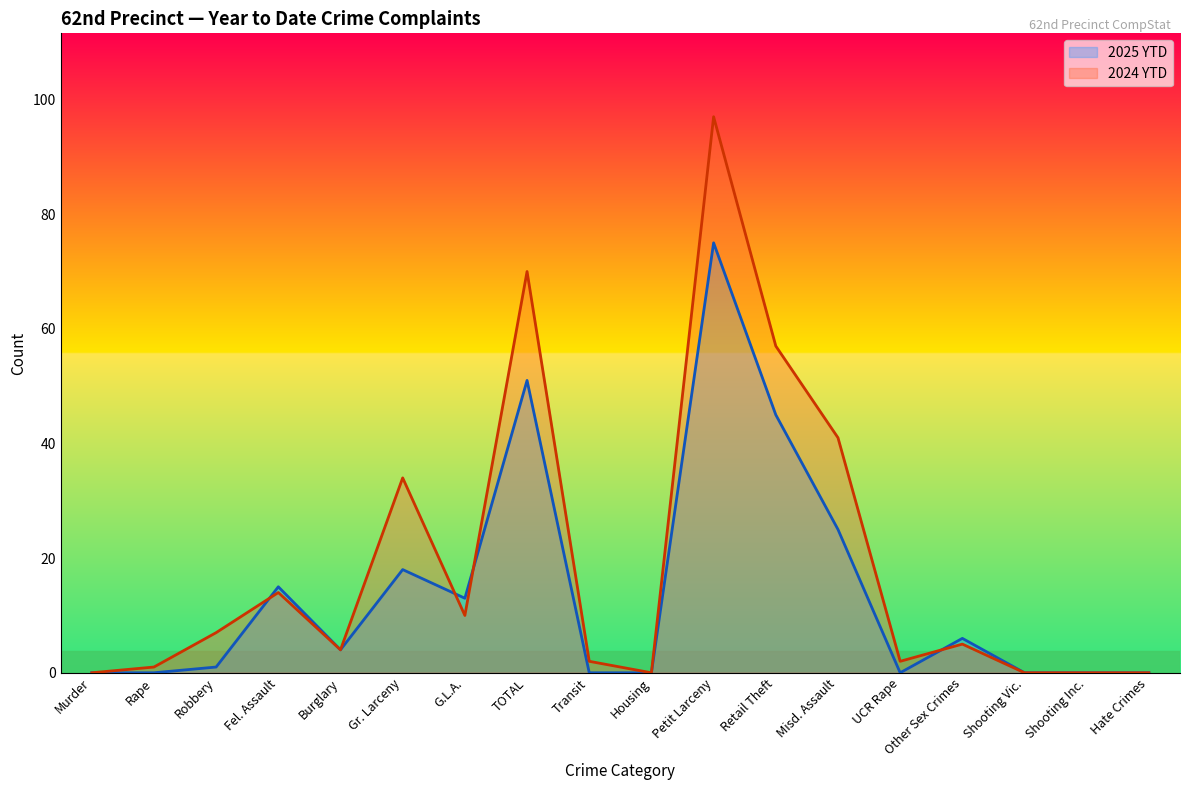

The value of 2025 YTD at Retail Theft is 45. True or false?

True